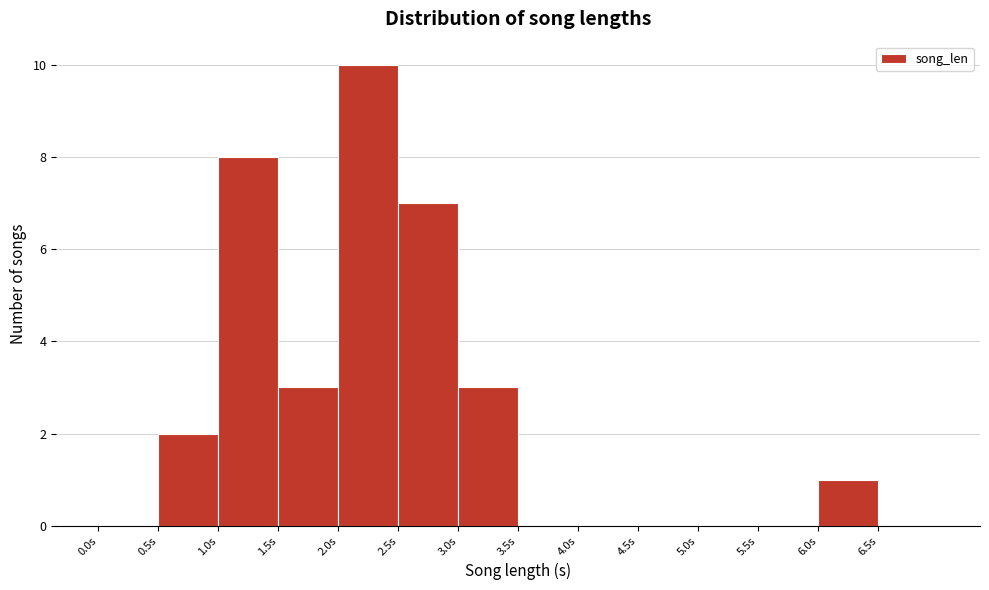

How tall is the bar that spans 3.0 to 3.5 on the x-axis? The values are not printed on the chart, so give them approximately, as read against the axis.

3